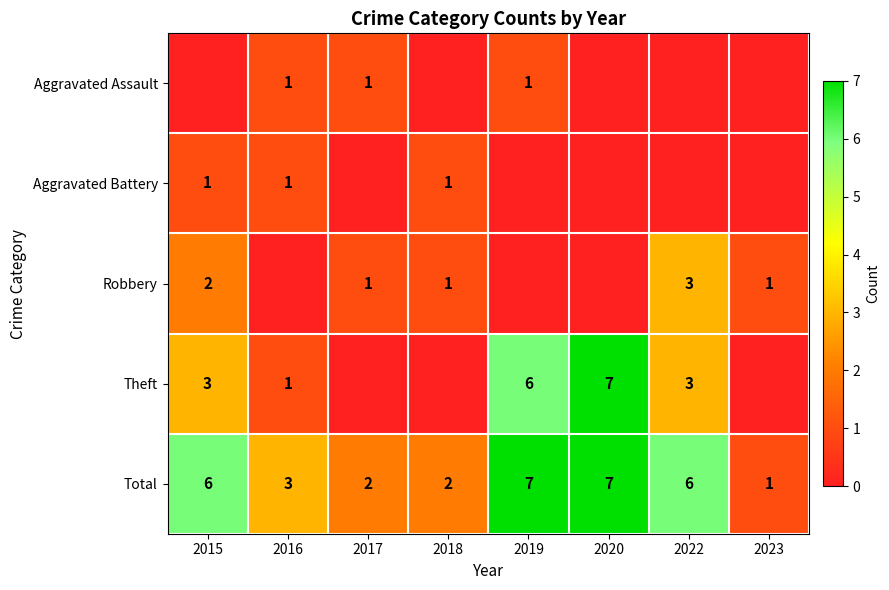

The value of Theft at 2020 is 7. True or false?

True